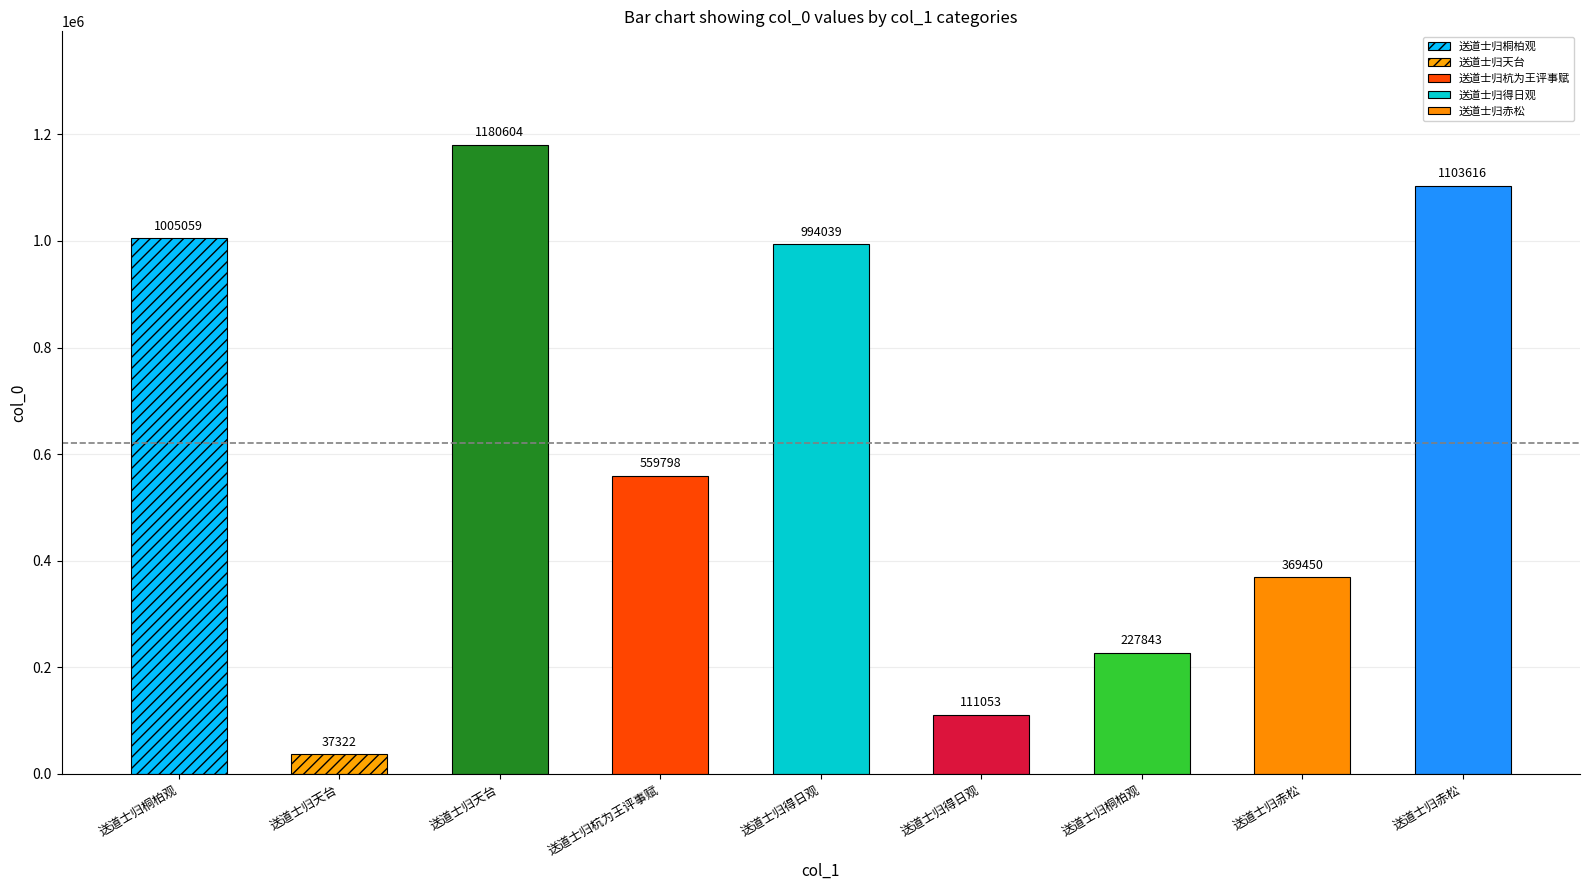

Is it true that the value at 送道士归赤松
(1103616) is 1103616?

True